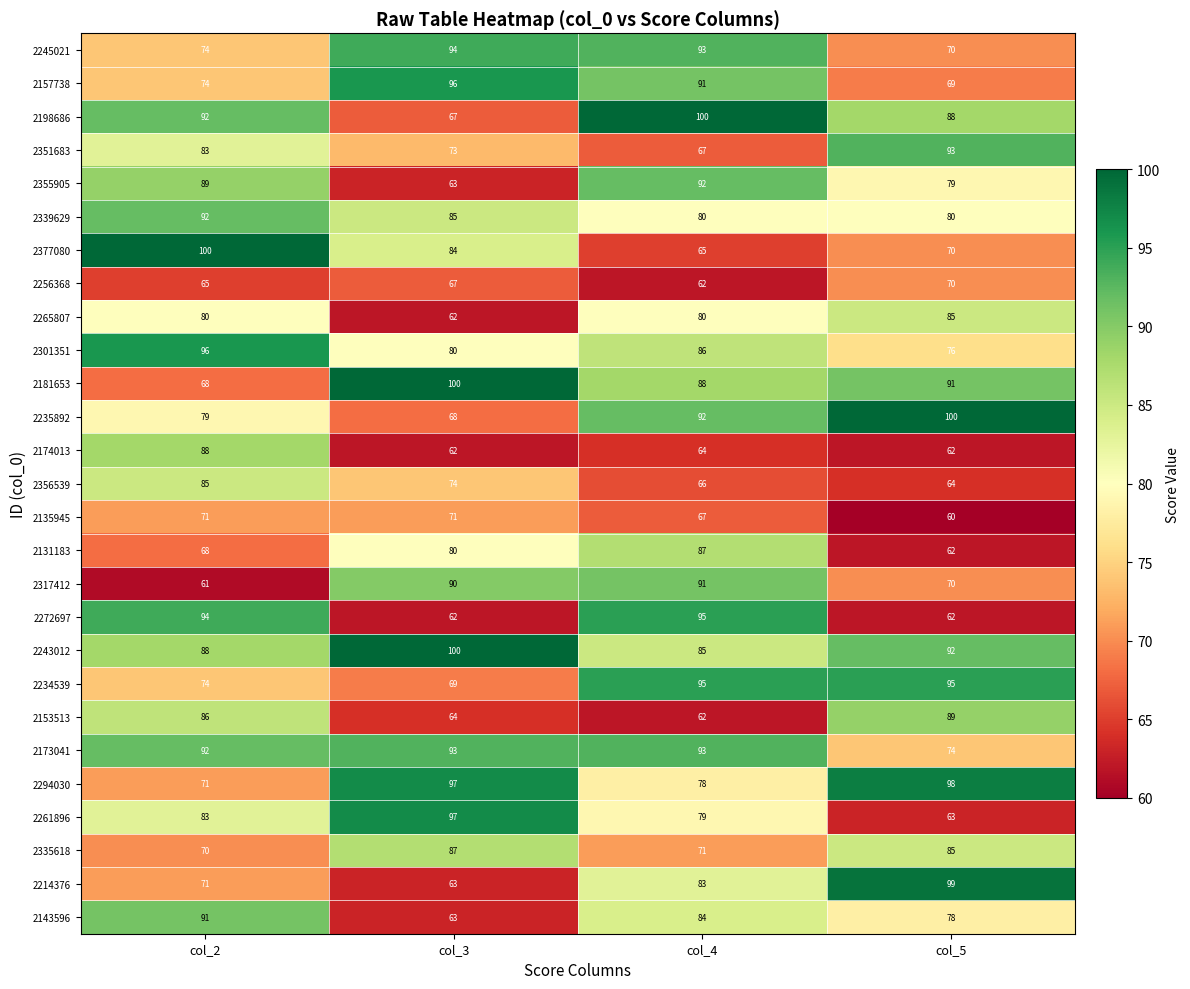

True or false: 2355905 has a value of 52 at col_2.

False